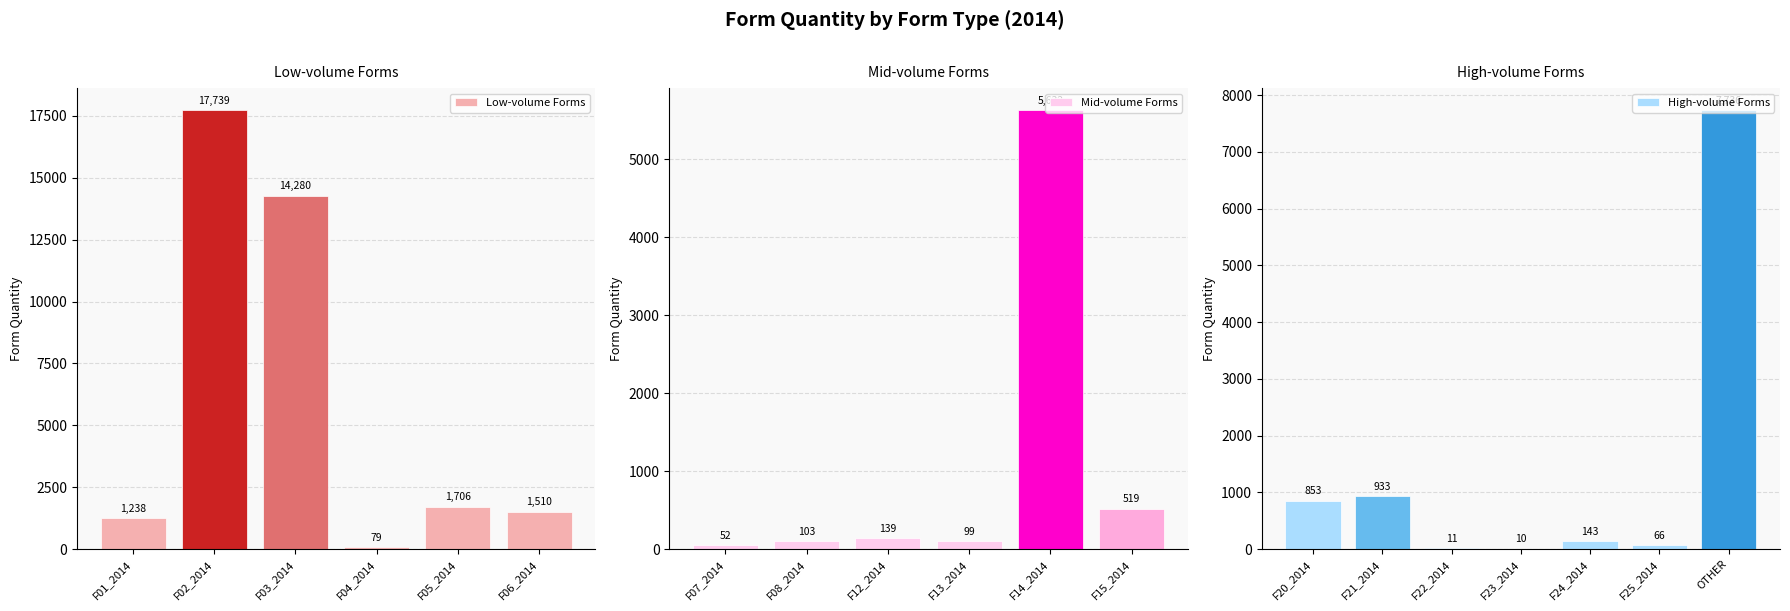

At which label is the value closest to 8874?

OTHER